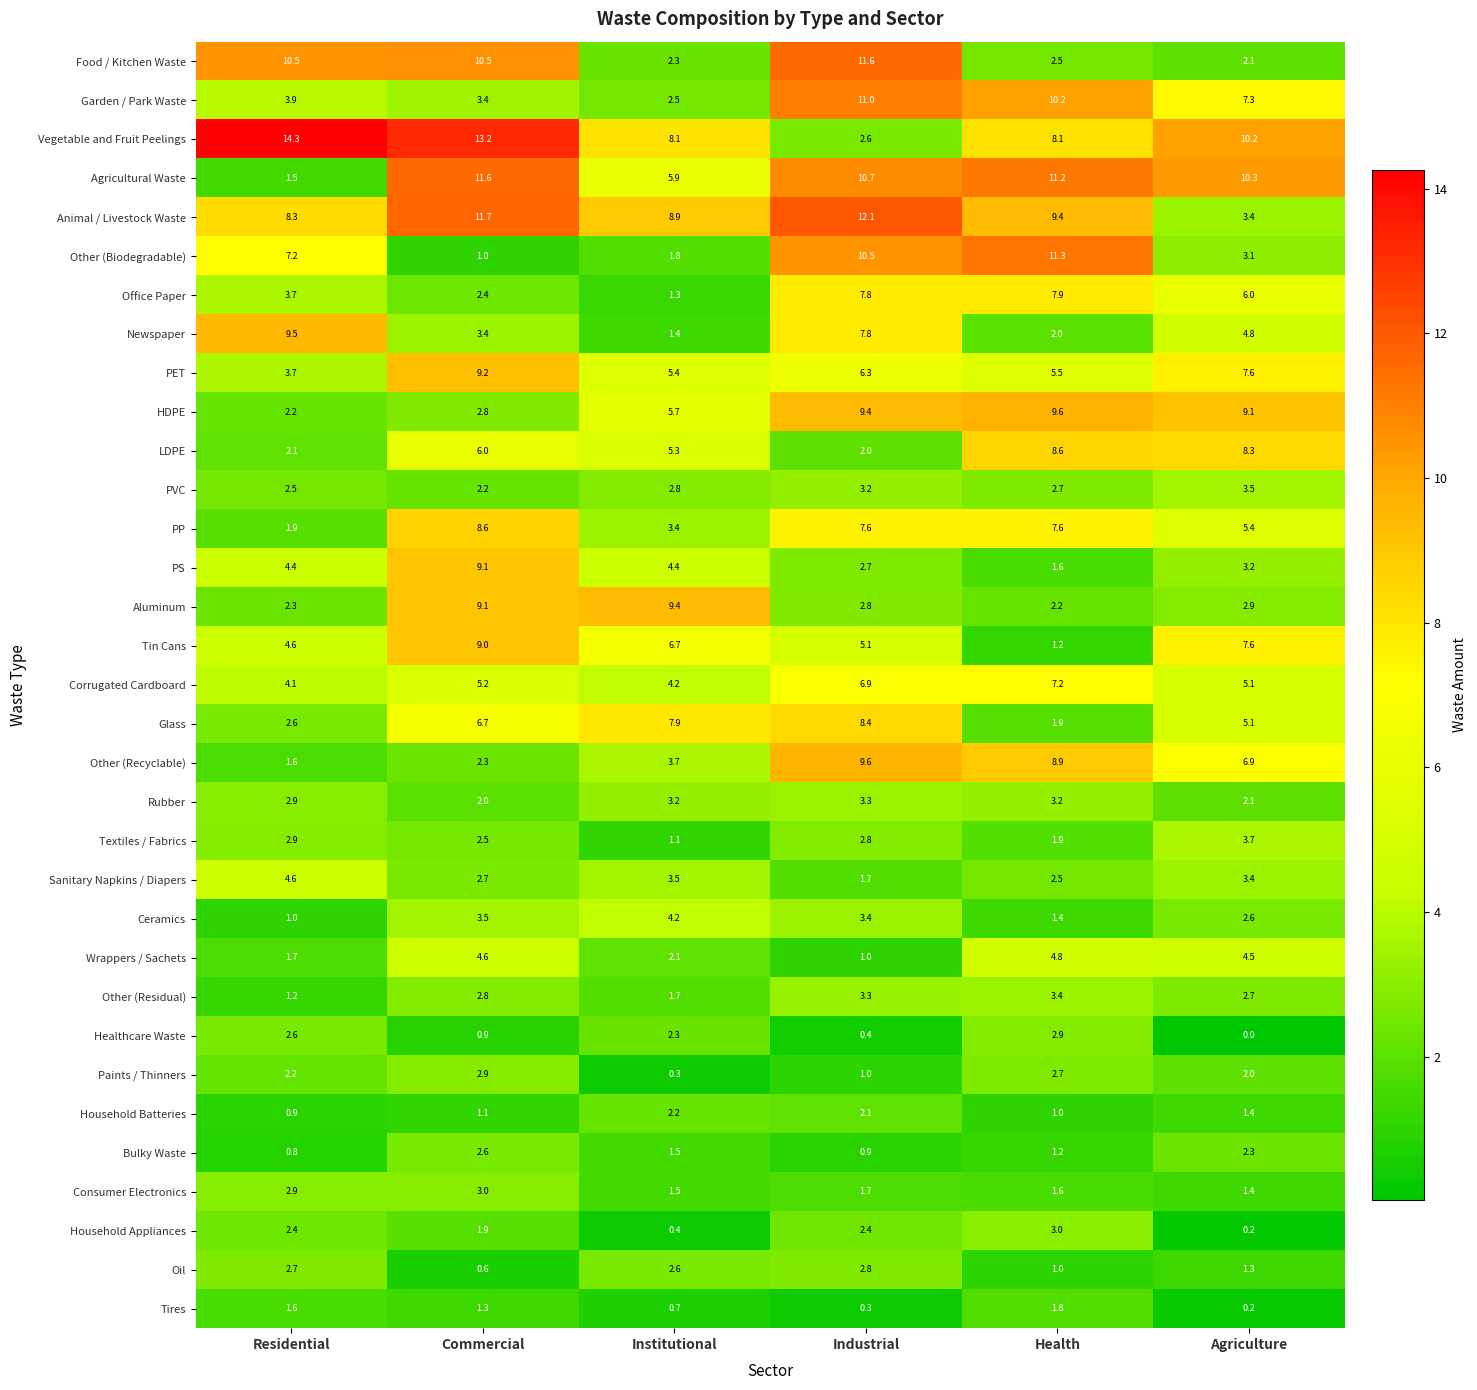

What is the maximum value shown in the chart?

14.3